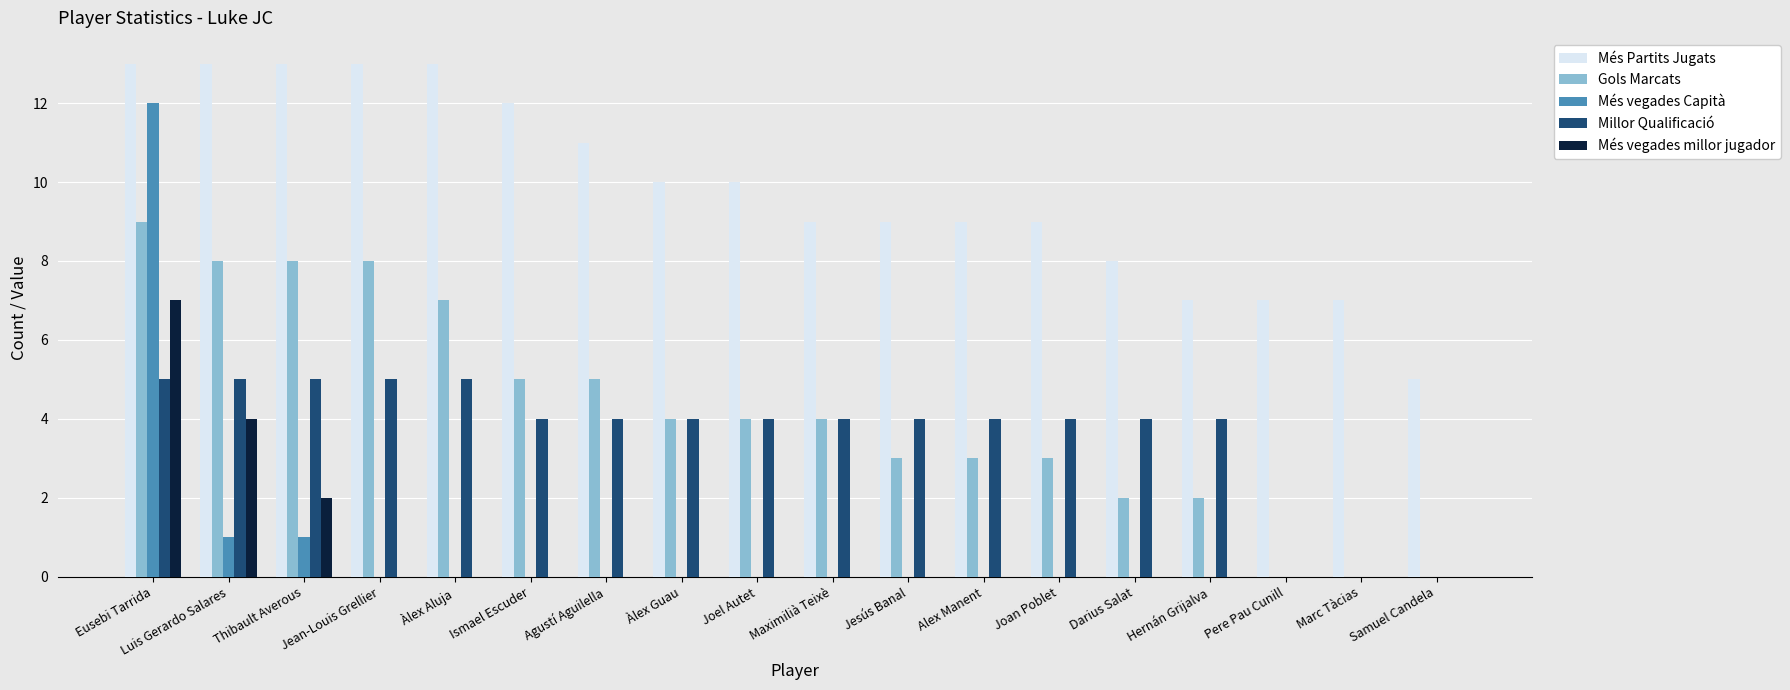

What are all the series names shown in the legend?

Més Partits Jugats, Gols Marcats, Més vegades Capità, Millor Qualificació, Més vegades millor jugador